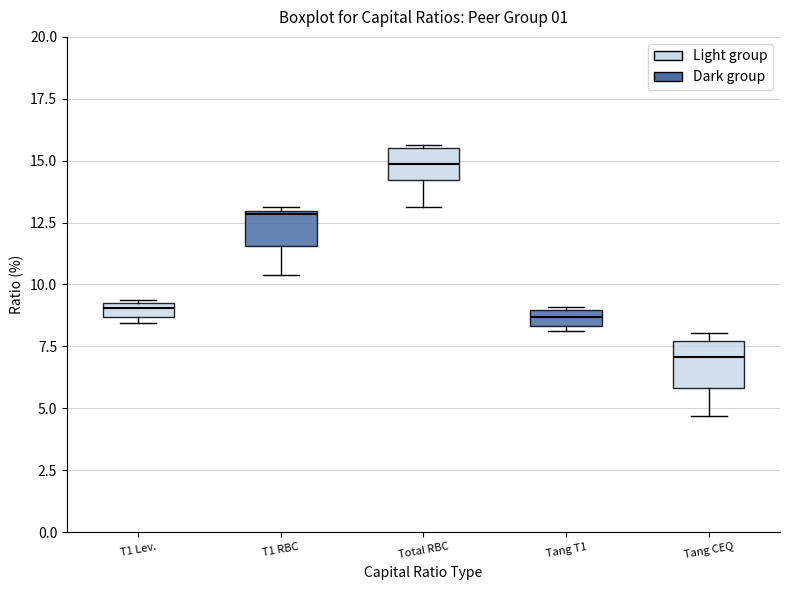

Where is the lower edge of the box for Total RBC on the y-axis? The values are not printed on the chart, so give them approximately, as read against the axis.

14.0